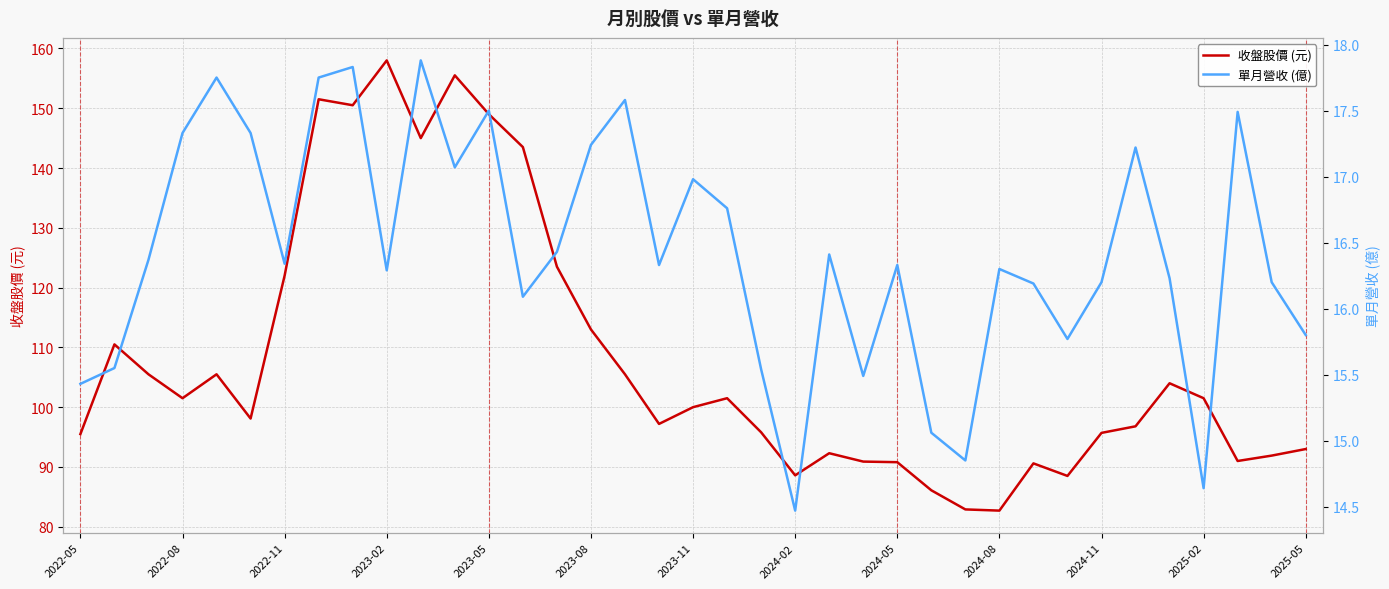

How many values in the 單月營收 (億) series exceed 16?

27